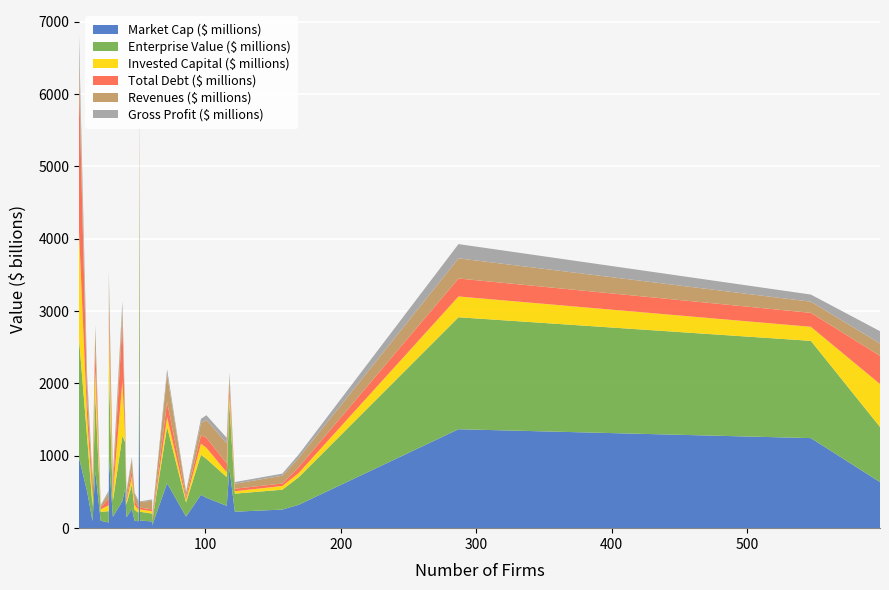

Reading right to left, list all the values displayed in this chart.

Market Cap ($ millions): 419578.1	157024.8	159488.4	824069.2	92680.3	257223.7	227433.2	1367318.3	1244611.7	966912.2	265765.3	2423137.0	308582.7	461441.3	103899.4	505147.7	322045.6	149217.4	373798.5	77567.1	547731.6	102167.7	636597.7	972991.0	104907.9	787476.5	94360.5	97074.3	621095.1	37043.6
Enterprise Value ($ millions): 537785.5	218510.1	195835.4	899391.4	108931.0	274126.9	249498.4	1547441.9	1344053.9	1182927.1	334430.1	2577640.7	397197.2	552747.8	149880.9	749153.2	379923.0	177351.7	900133.2	157365.1	643479.2	123966.4	762260.0	1650330.3	121876.2	1040421.4	119176.3	203713.8	777382.4	58365.9
Invested Capital ($ millions): 153154.1	102921.0	35066.5	116646.8	31270.9	51331.6	33627.0	287286.4	194237.7	591578.2	108651.7	174662.9	66819.6	153070.5	66638.0	277787.4	58557.5	33609.7	752575.6	81253.2	101895.7	35190.3	593015.5	1472629.6	32274.3	354753.3	38493.9	114847.3	138310.9	7968.6
Total Debt ($ millions): 138512.9	70745.8	40188.3	125223.5	26169.1	34682.3	34911.3	248588.5	192911.7	287537.1	92432.1	226688.1	122649.6	116988.3	57266.8	262492.2	79602.0	39227.4	818157.1	94413.5	118313.5	23913.4	389901.9	2103532.9	25567.2	304482.7	37167.7	156638.3	205267.2	28709.2
Revenues ($ millions): 245162.3	161665.8	58618.7	132088.7	121105.4	107768.3	68251.8	278587.5	153879.8	422874.7	147629.7	501424.1	277308.8	168856.0	98774.1	194469.2	128107.2	88884.0	182557.9	75627.1	126792.2	23392.0	170424.6	310388.4	76296.9	290390.1	58828.0	103261.2	386417.6	31929.3
Gross Profit ($ millions): 66513.1	22856.0	19516.5	51846.3	17058.7	28586.3	23592.5	196893.7	98785.7	106028.3	31691.3	169600.3	75314.6	58524.9	13956.7	122289.9	47155.5	25229.3	111044.9	34596.8	70662.6	11017.5	169999.8	310388.4	10444.3	26245.2	29276.7	5554.7	68032.9	7658.7